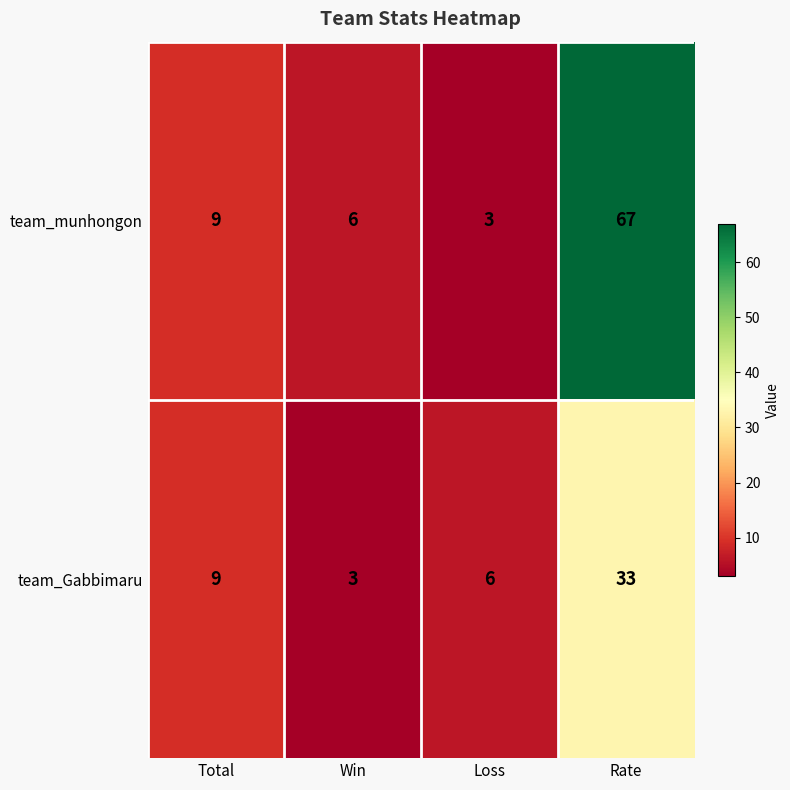

At which label is team_Gabbimaru closest to 18?

Total